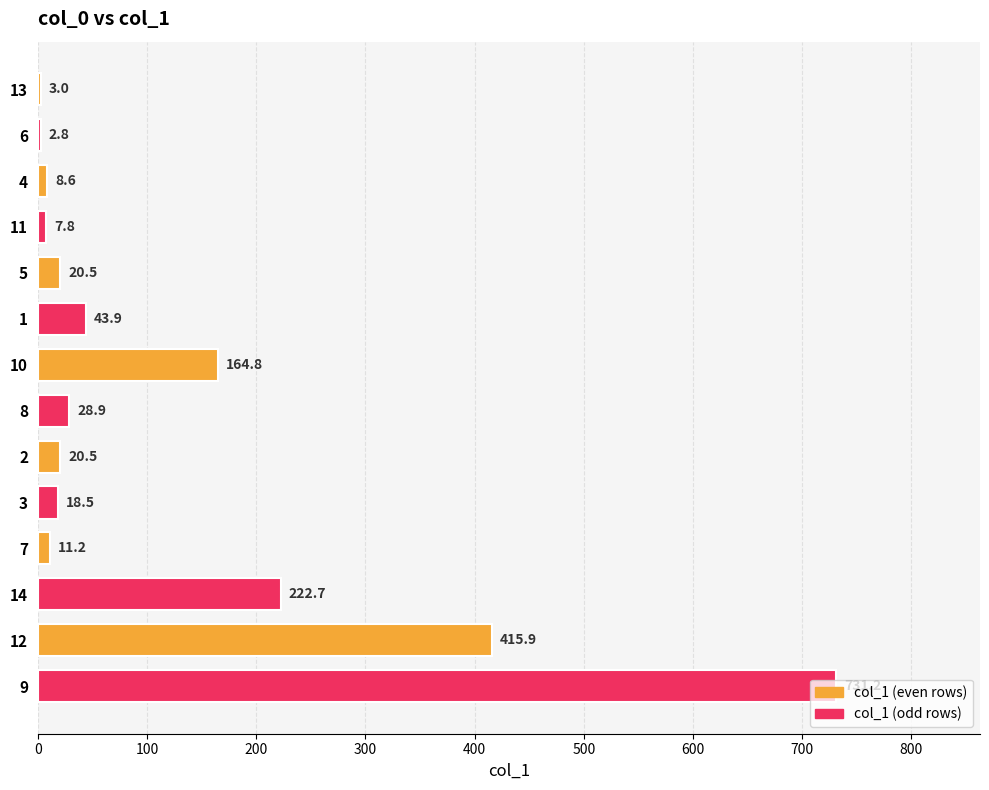

What is the label of the 3rd bar from the bottom?

14